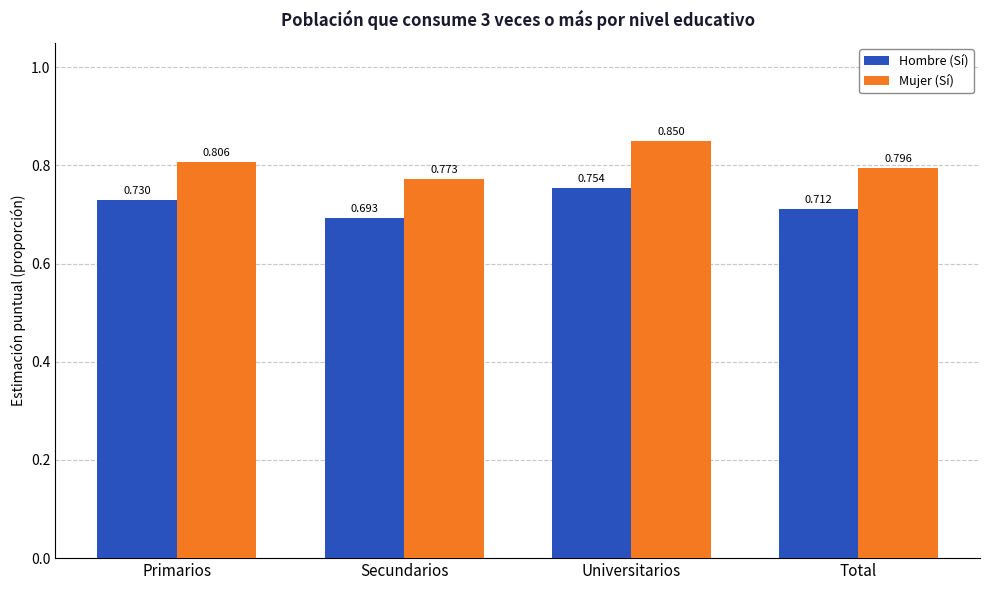

Which category has the highest value across all series?

Universitarios